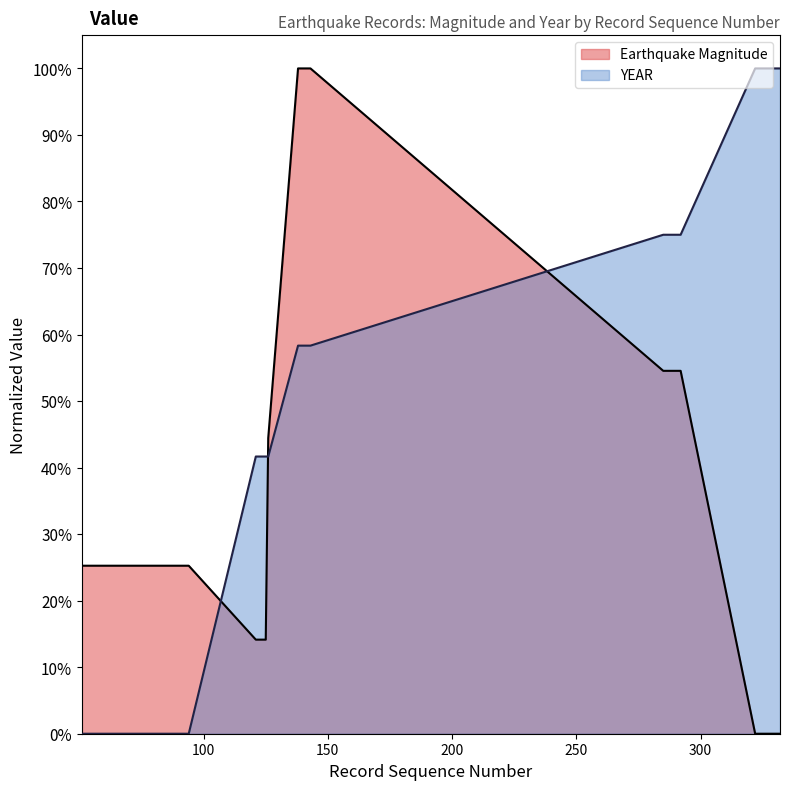

List the series in order of their overall mean, highest first.

YEAR, Earthquake Magnitude